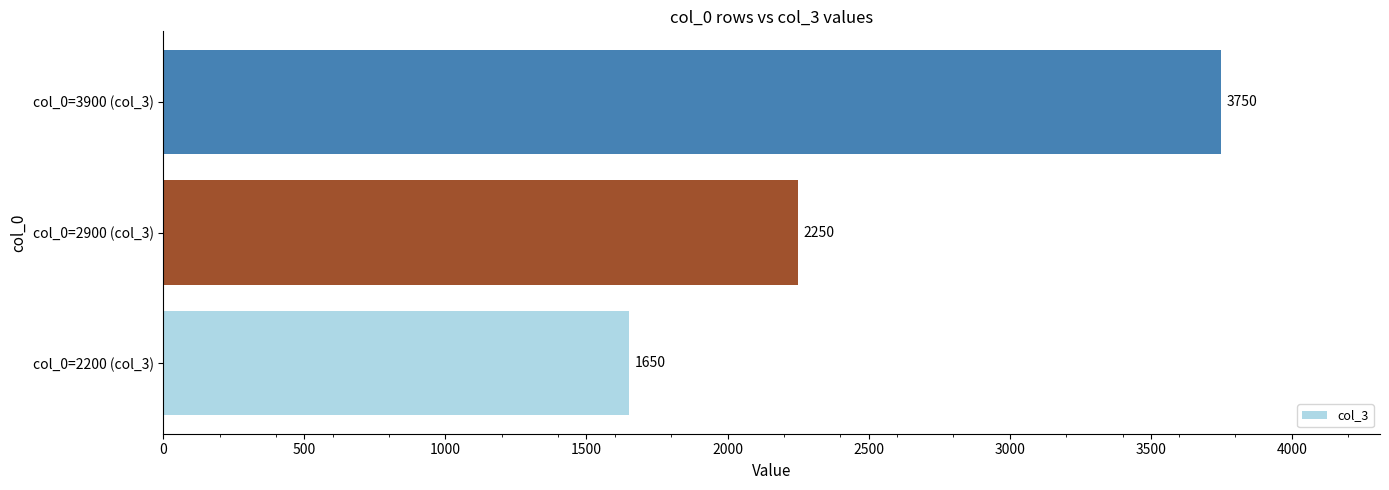

Where is the data nearest to the value 2700?

col_0=2900 (col_3)